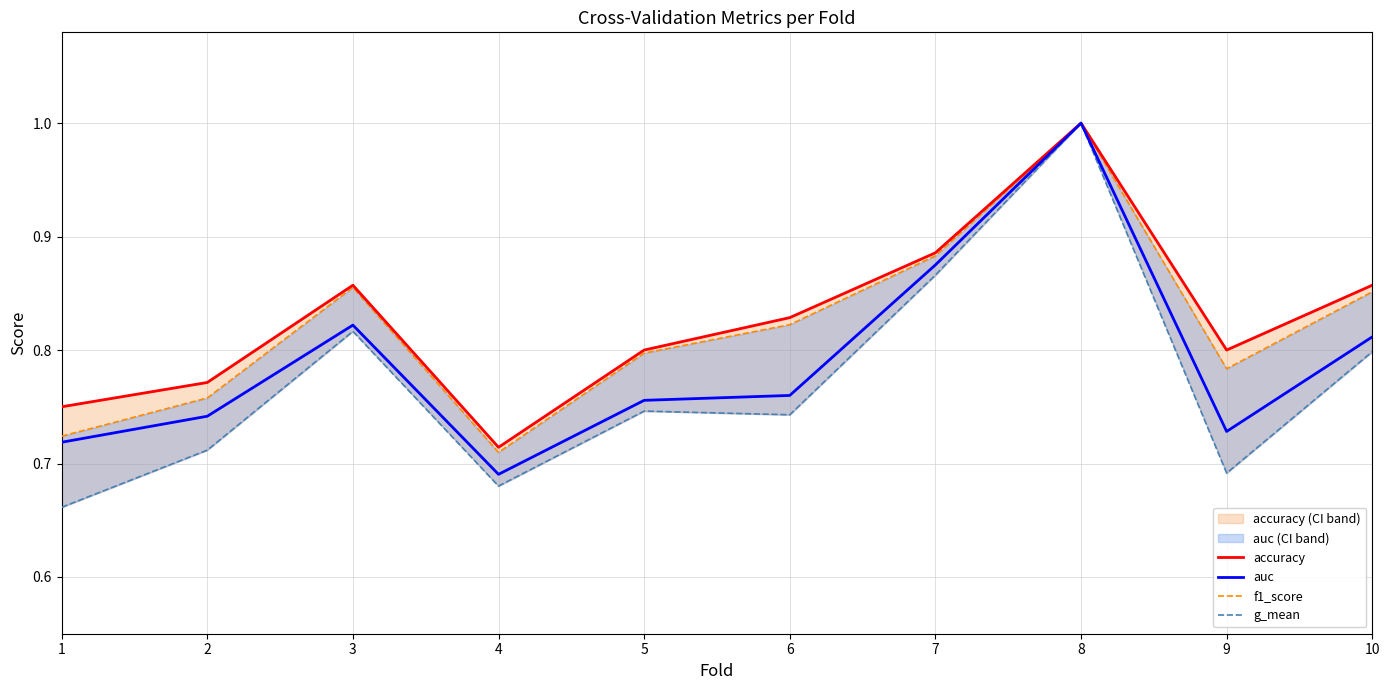

What is the minimum value shown in the chart?

0.7